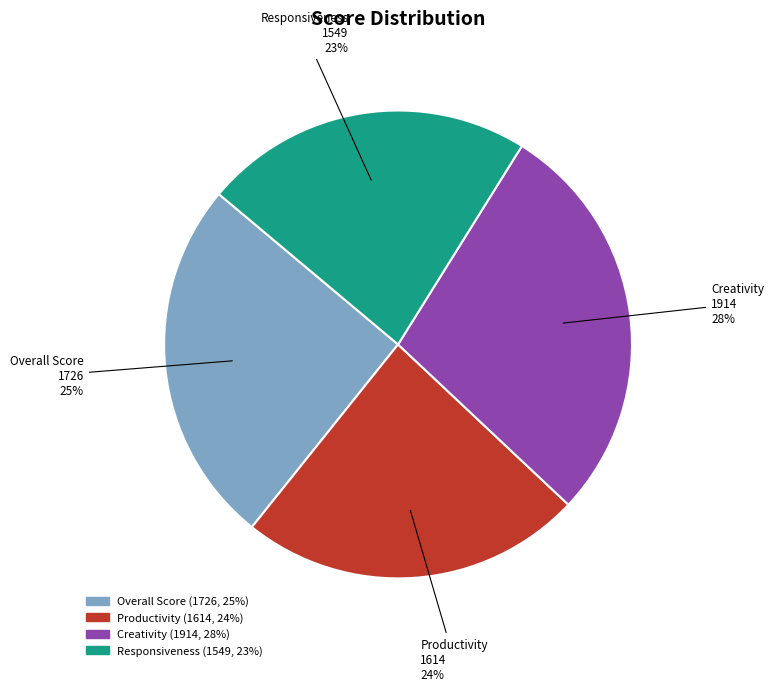

To the nearest percent, what portion does Productivity represent?

24%